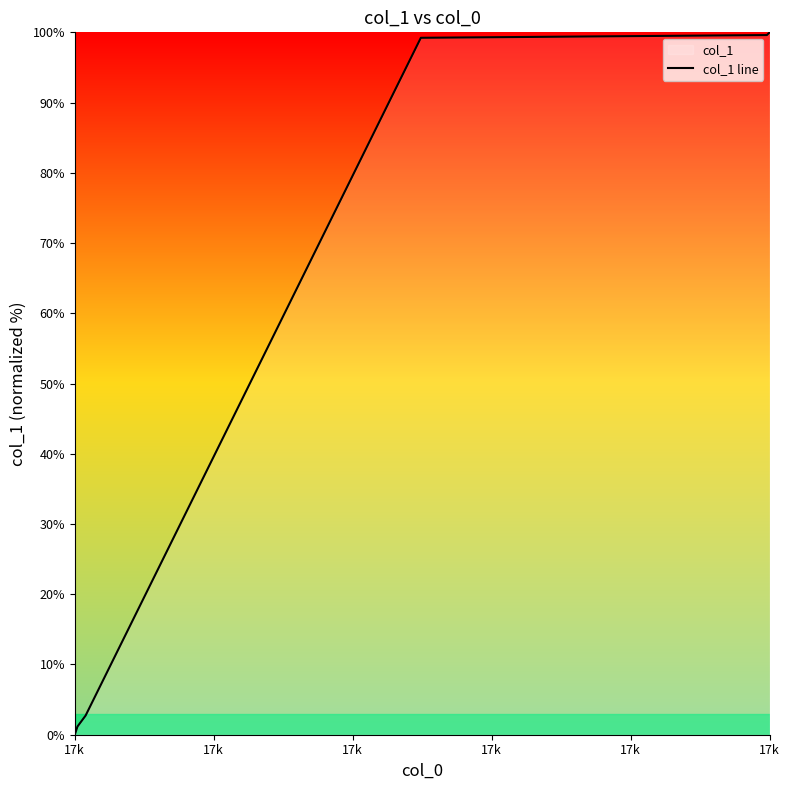

What is the average value?

39.5